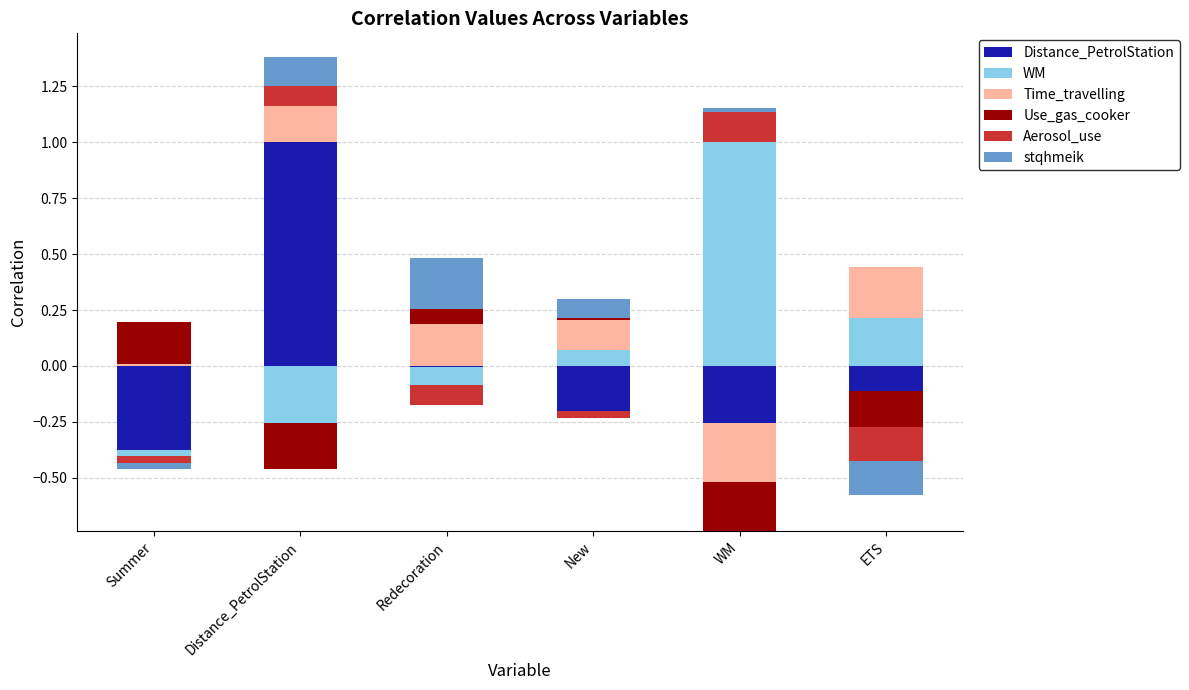

How many bars are there in total?

36